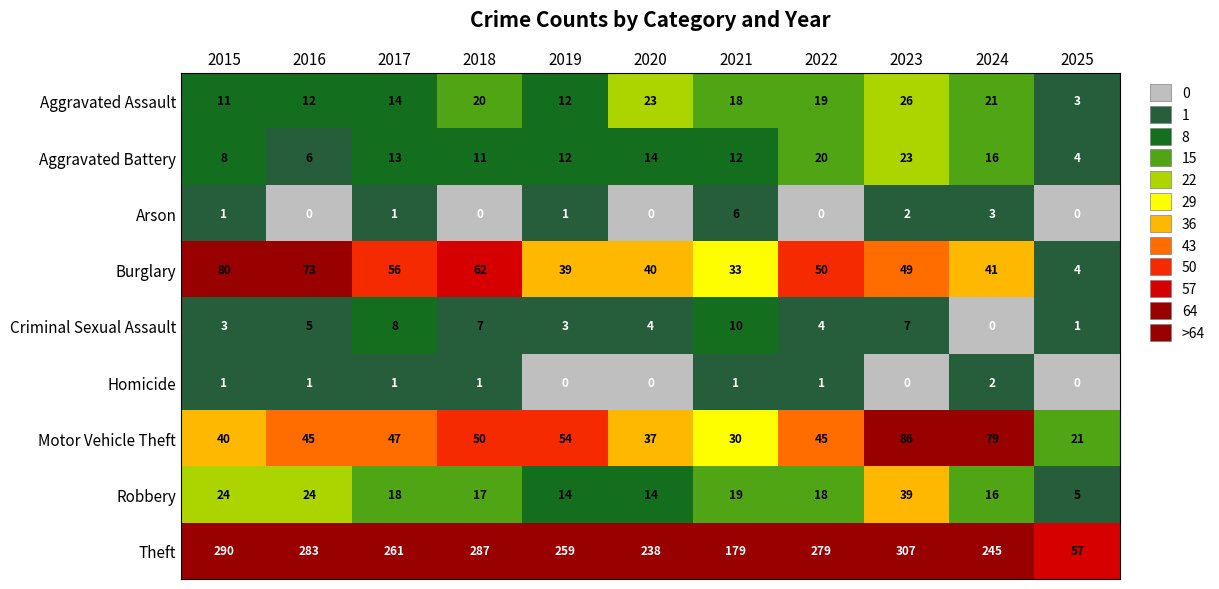

At how many categories does at least one series exceed 10?

11